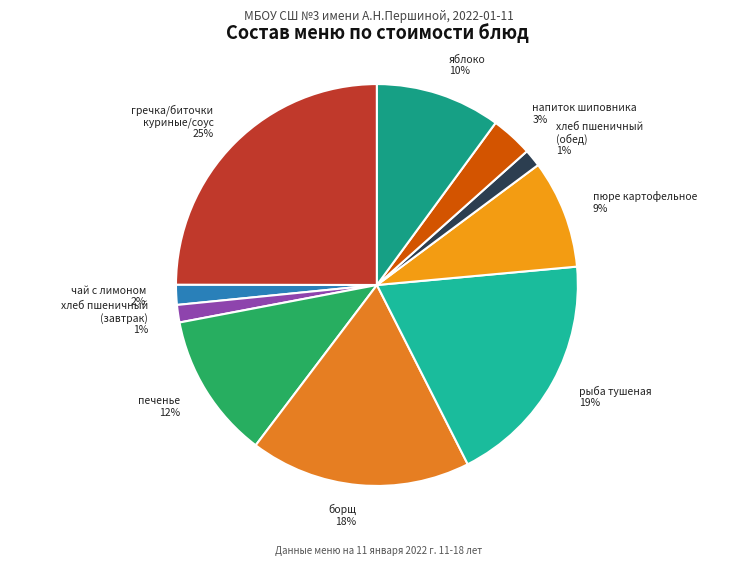

Do чай с лимоном 2% and рыба тушеная 19% together represent more than half of the pie?

No